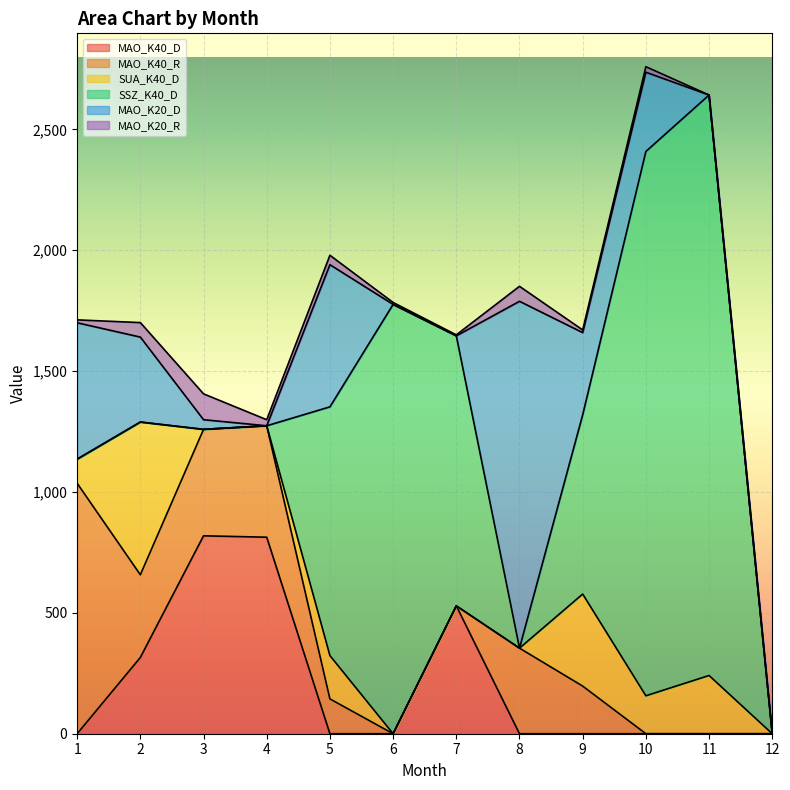

Reading left to right, what are all the values shown in this chart?

MAO_K40_D: 0.0	315.5	818.7	812.9	0.0	0.0	529.0	0.0	0.0	0.0	0.0	0.0
MAO_K40_R: 1036.0	342.0	440.4	461.0	144.0	0.0	0.0	354.0	197.0	0.0	0.0	0.0
SUA_K40_D: 99.8	631.8	0.0	0.0	179.2	0.0	0.0	0.0	380.8	157.0	240.9	0.0
SSZ_K40_D: 0.0	0.0	0.0	0.0	1029.0	1776.0	1117.0	0.0	741.5	2251.6	2401.3	0.0
MAO_K20_D: 564.2	351.4	39.9	0.0	588.0	0.0	0.0	1434.8	340.0	327.8	0.0	0.0
MAO_K20_R: 12.0	60.0	107.0	25.0	39.0	8.0	4.0	62.0	11.0	23.0	0.0	0.0